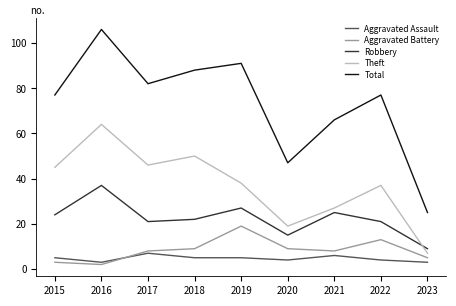

Reading left to right, list all the values displayed in this chart.

Aggravated Assault: 5	3	7	5	5	4	6	4	3
Aggravated Battery: 3	2	8	9	19	9	8	13	5
Robbery: 24	37	21	22	27	15	25	21	9
Theft: 45	64	46	50	38	19	27	37	7
Total: 77	106	82	88	91	47	66	77	25